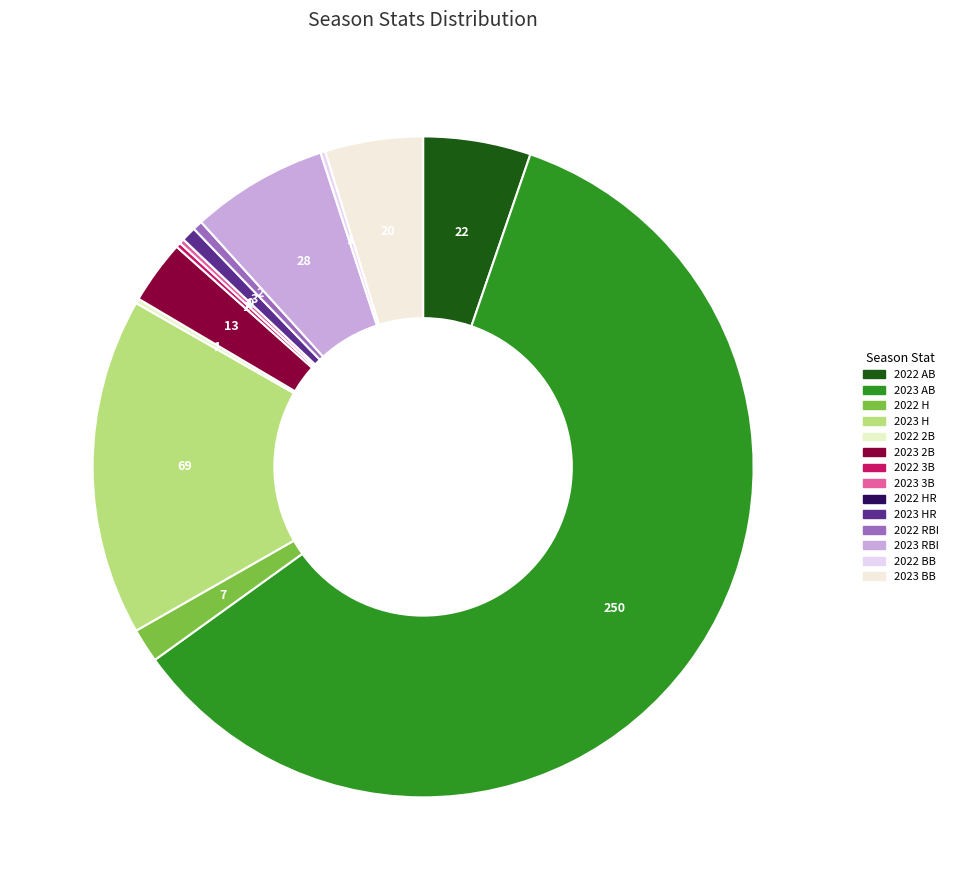

How many slices are in this pie chart?

14